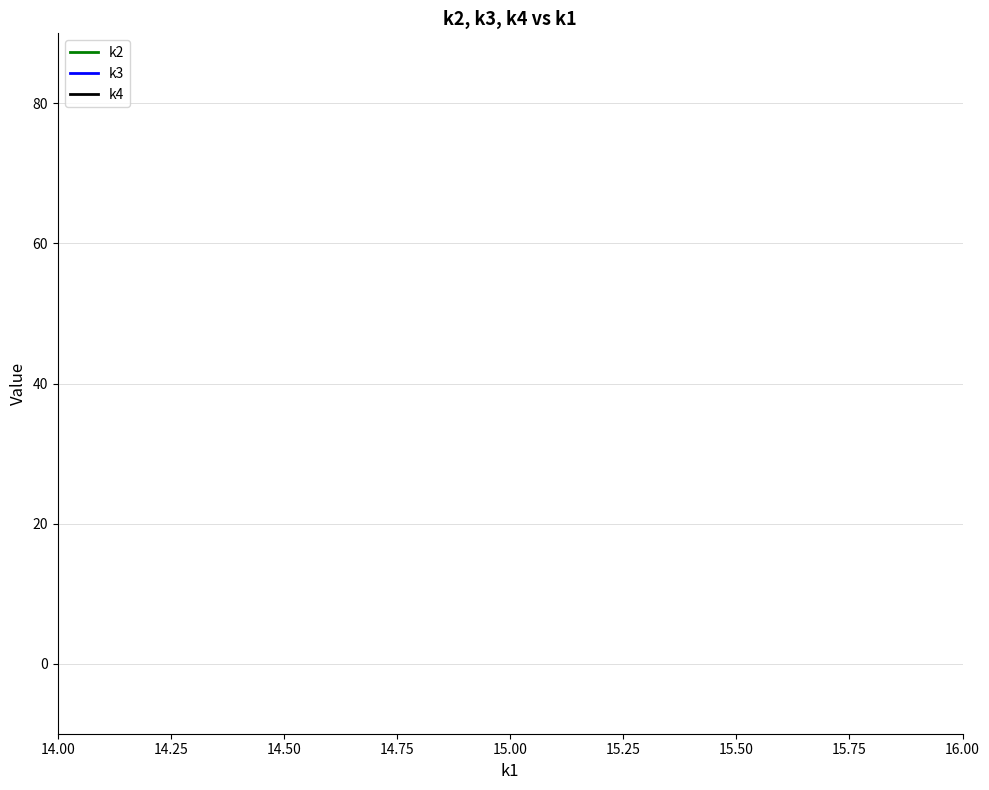

True or false: k2 has a value of 20 at 15.00.

False